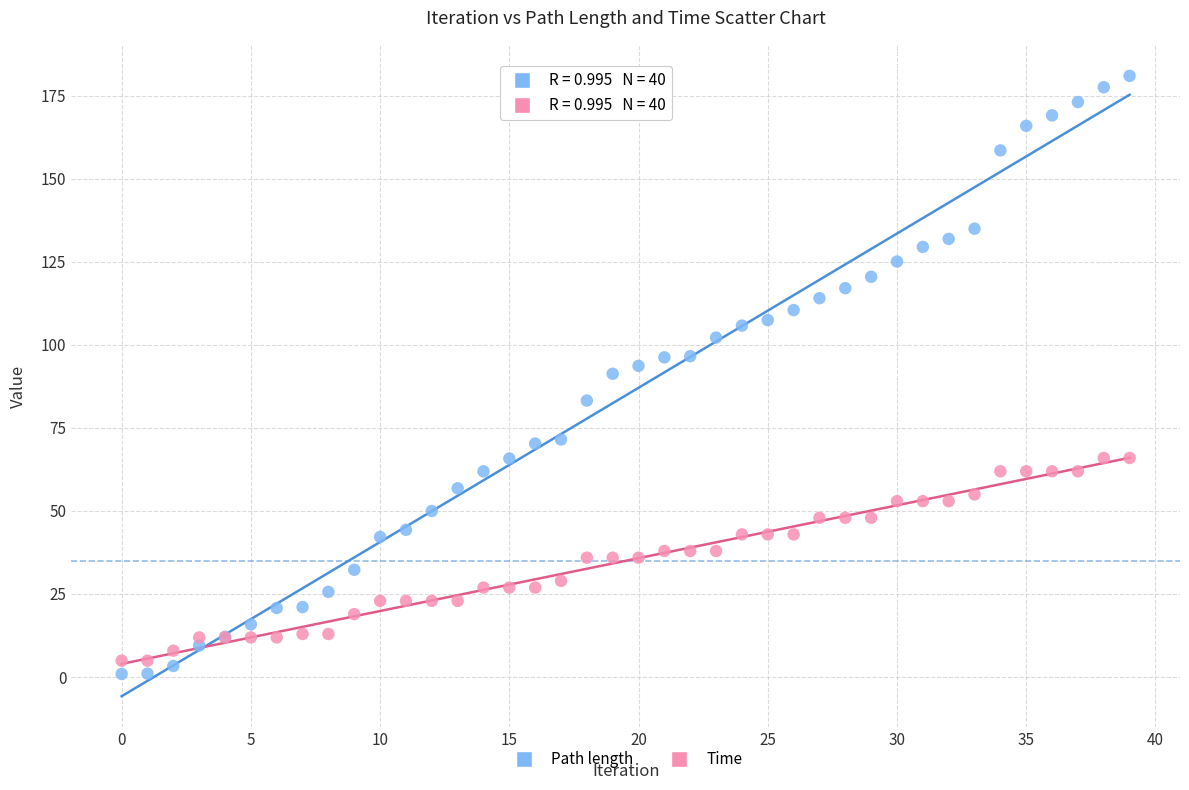

Which series contains the lowest Y value?

Path length